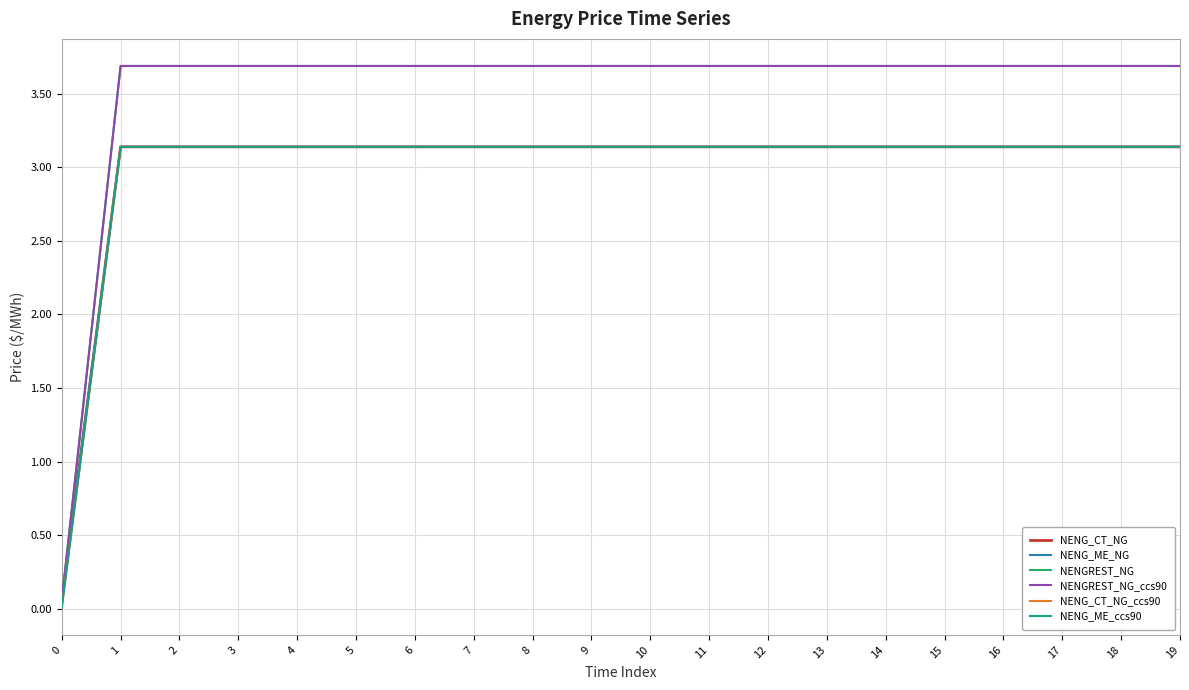

What is the greatest value displayed?

3.7